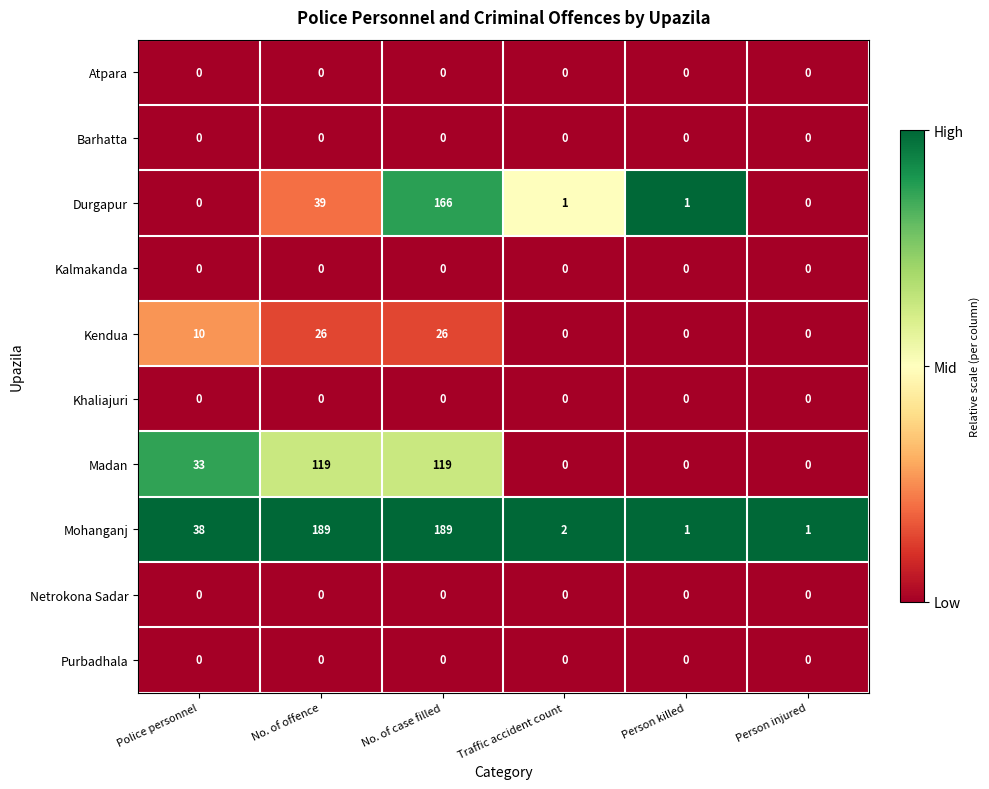

What is the maximum value for Kendua?

26